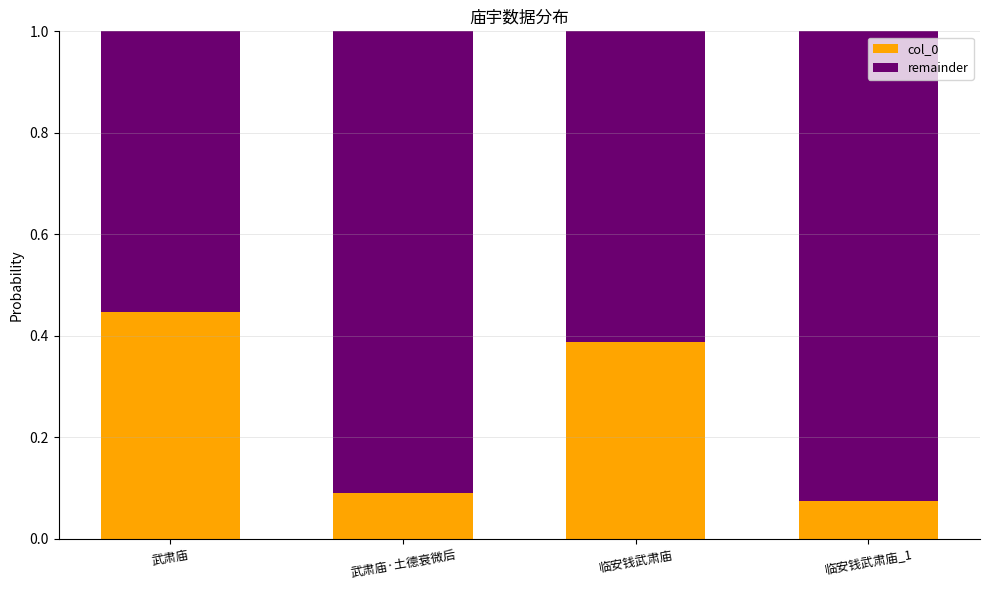

At which label does col_0 reach its minimum?

临安钱武肃庙_1